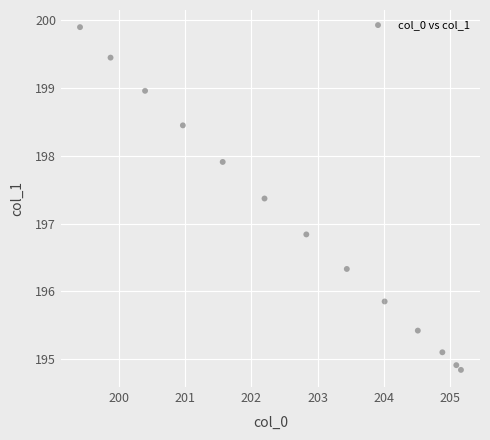

What Y value in the scatter plot is closest to 197?

196.8